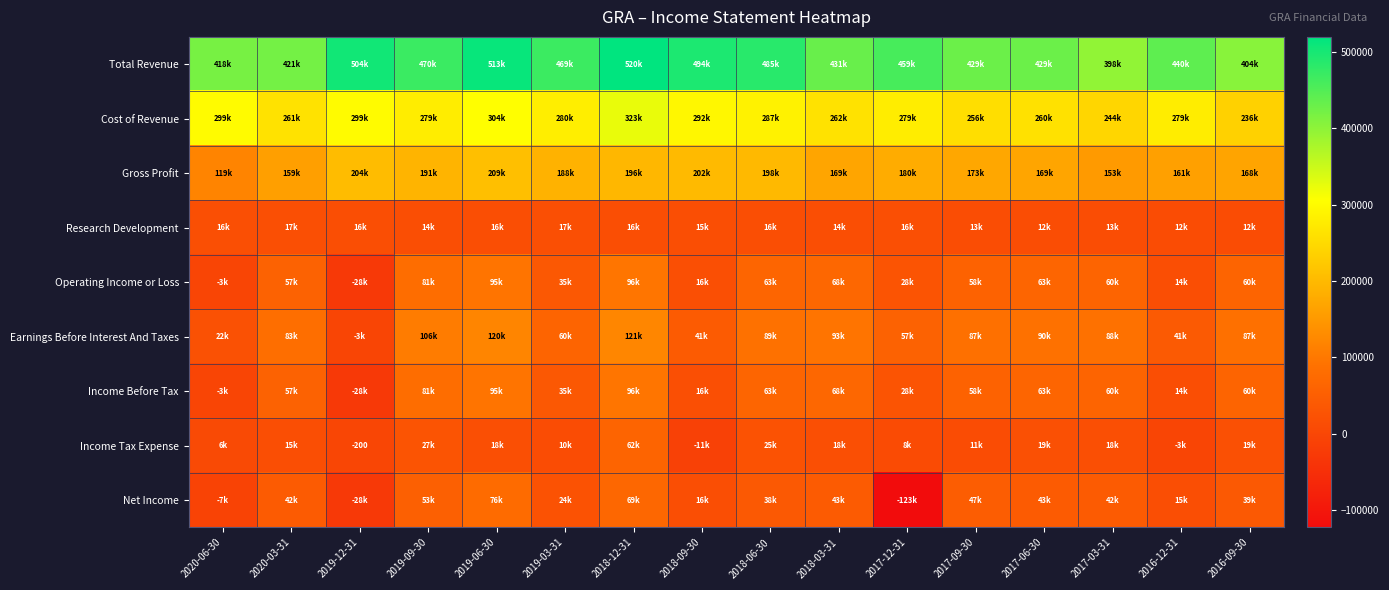

What is the difference between the maximum and minimum values in the Operating Income or Loss series?

124800